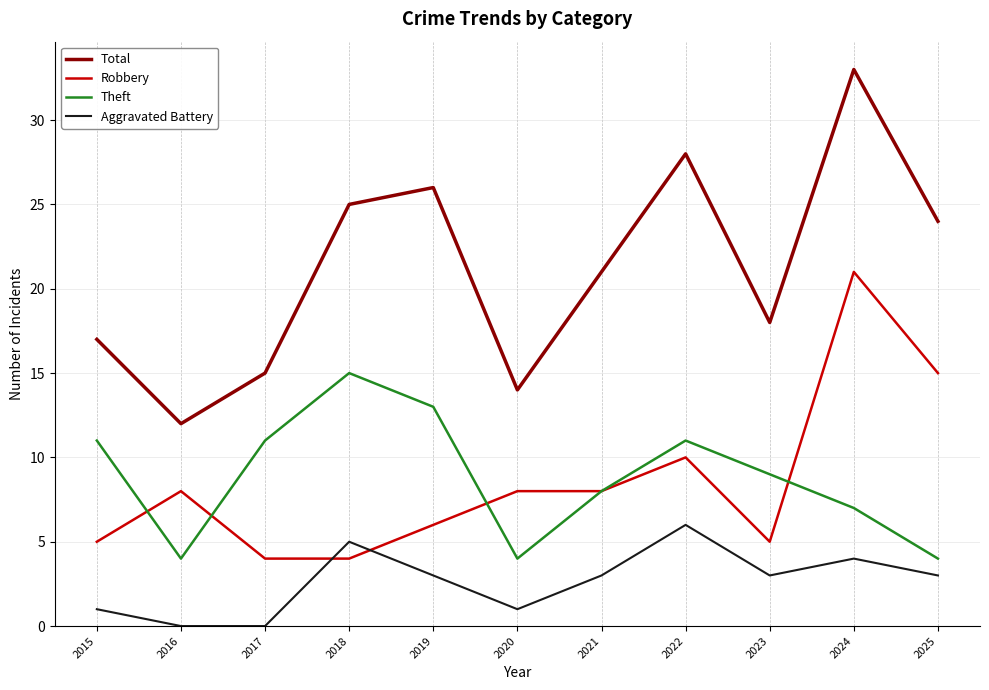

Does the chart display data point markers on the line(s)?

No